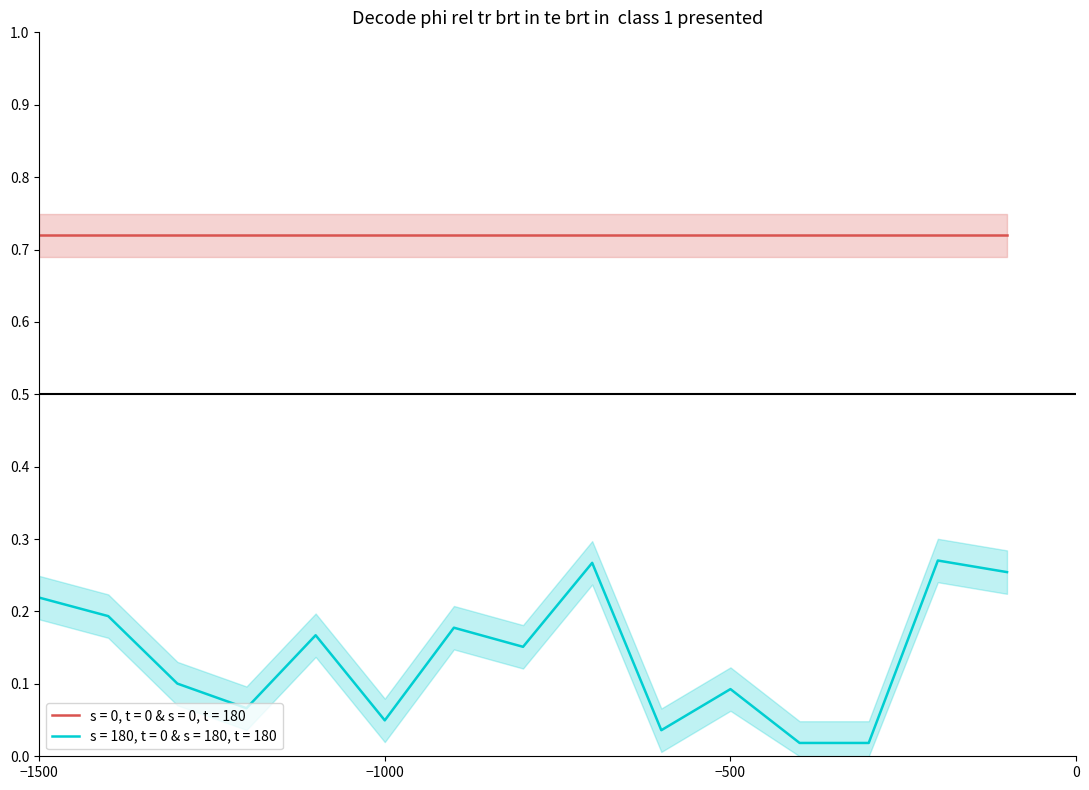

The s = 0, t = 0 & s = 0, t = 180 series shows 0.4 at −1000. True or false?

False